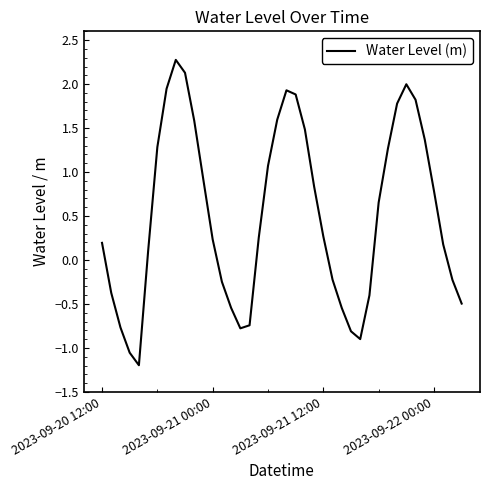

What is the difference between the maximum and minimum values?

3.5